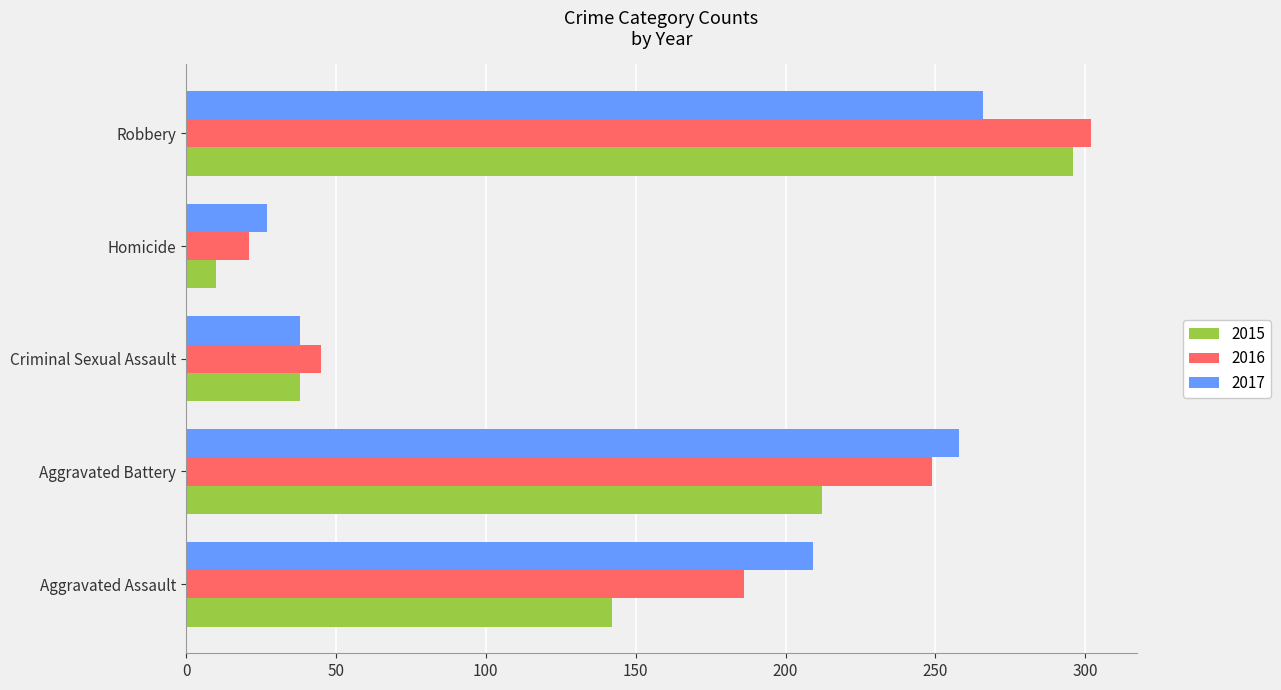

At which category is the sum across all series the highest?

Robbery